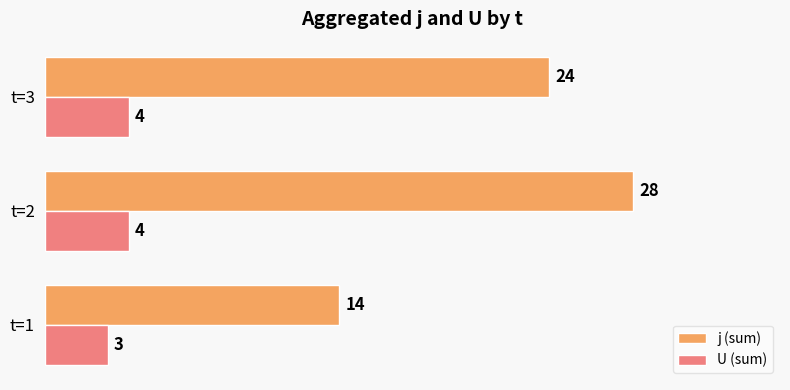

Rank the categories by j (sum) value from highest to lowest.

t=2, t=3, t=1